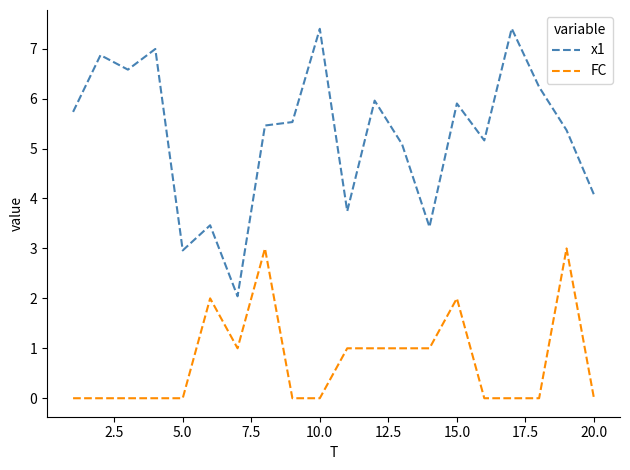

Which series has the widest spread of values?

x1